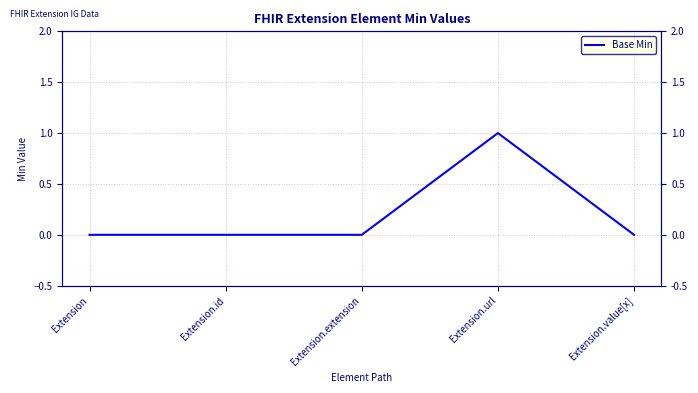

At which label is the value closest to 0?

Extension